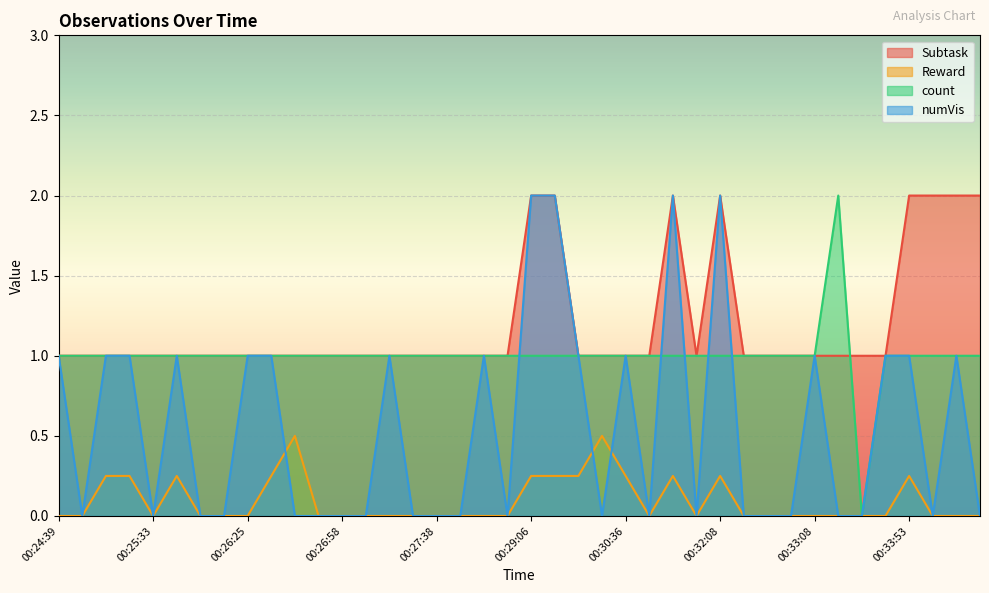

Between which two adjacent categories do numVis and Reward first intersect?

00:26:35 and 00:26:38